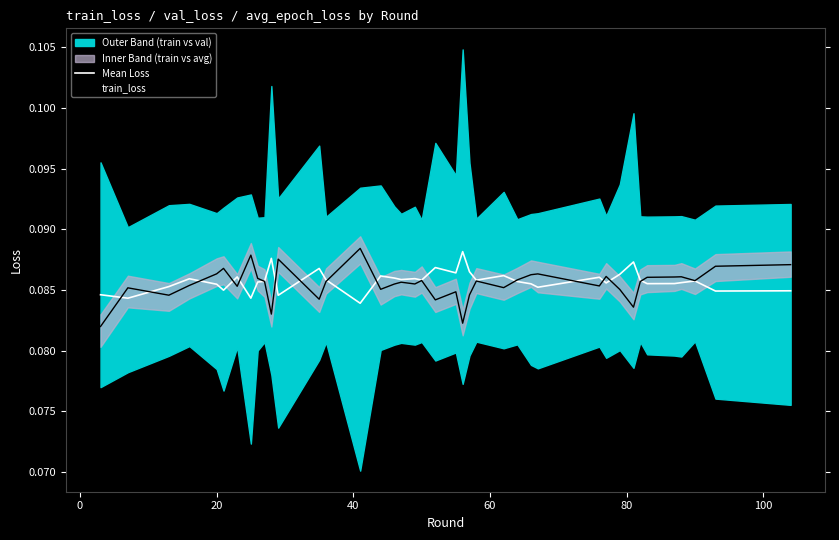

True or false: train_loss has a value of 0.0 at 38.

False